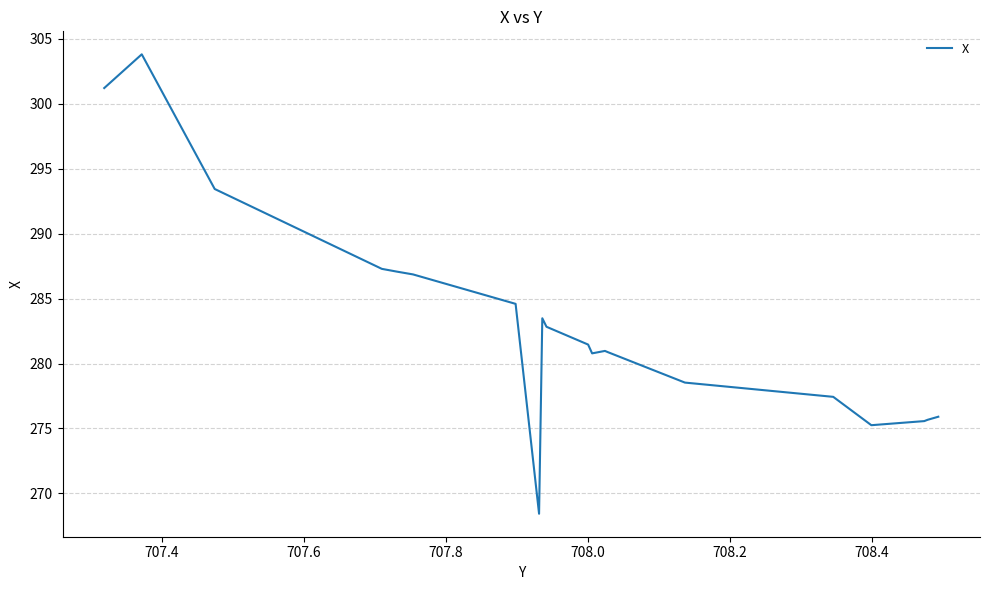

What is the difference between the second highest and second lowest values?

26.0